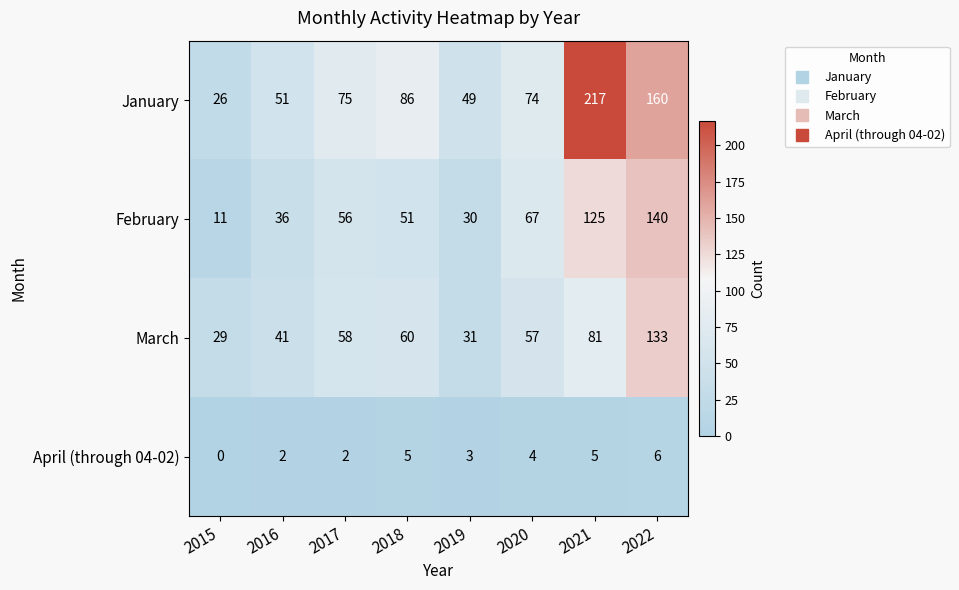

The February series shows 67 at 2020. True or false?

True